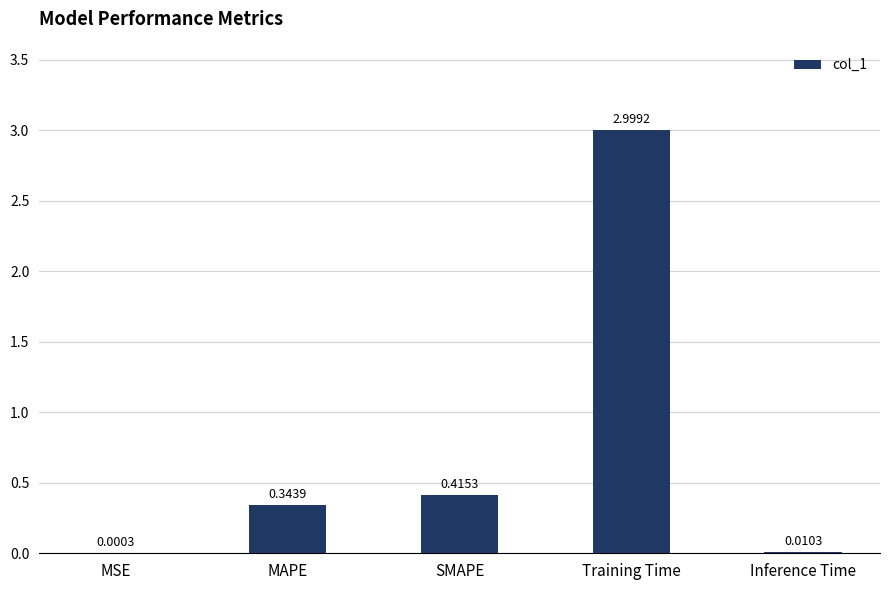

At which label is the value closest to 1?

SMAPE